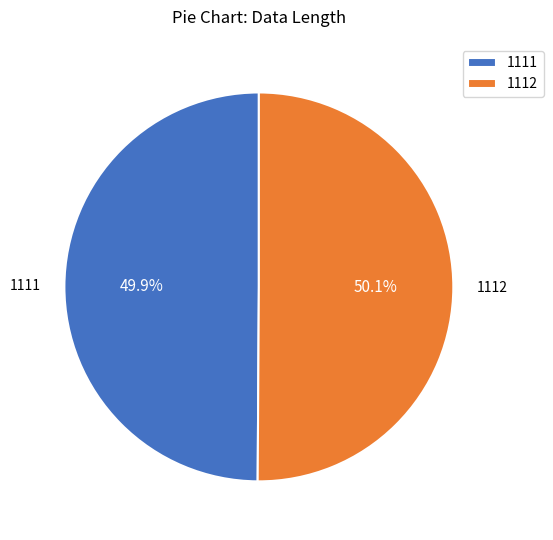

To the nearest percent, what is the combined percentage of 1111 and 1112?

100%